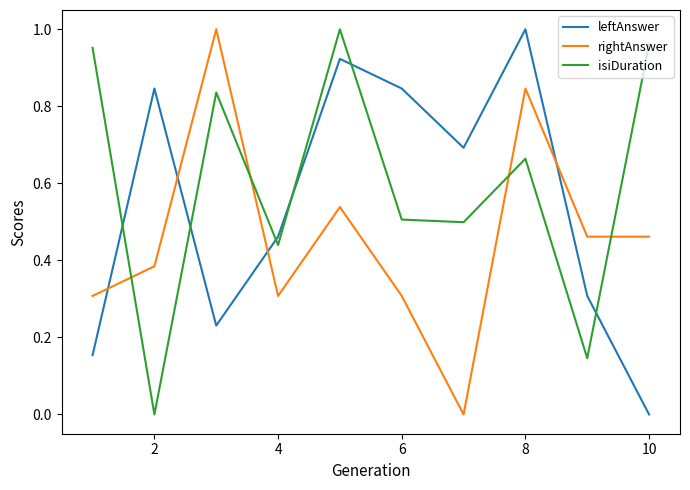

True or false: isiDuration and leftAnswer cross at least once.

True